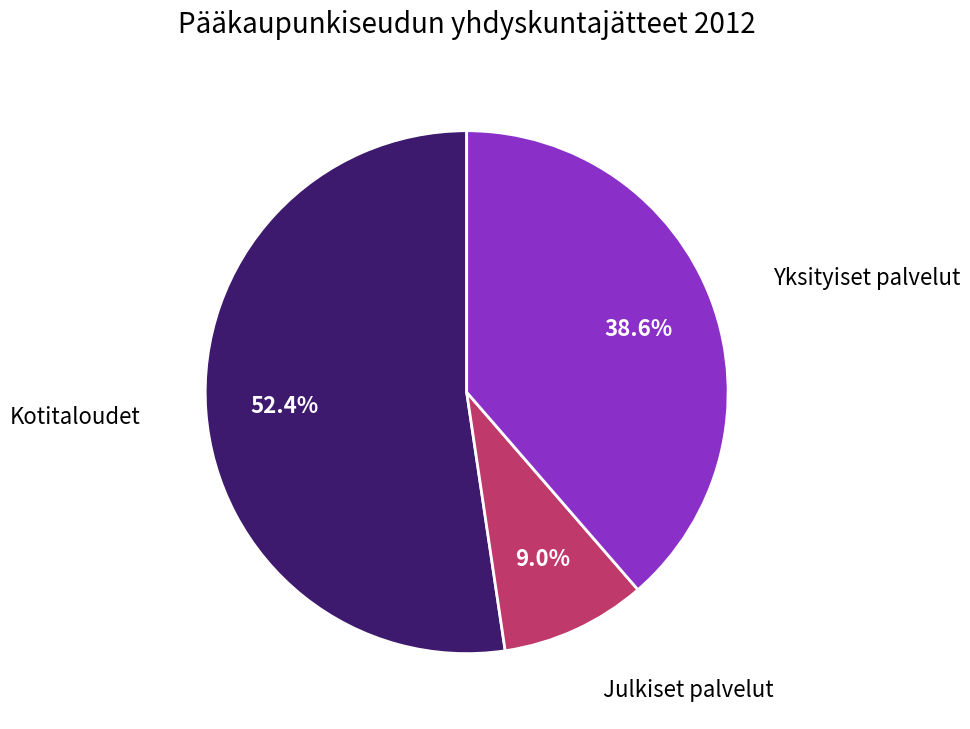

Does any single category account for the majority?

Yes